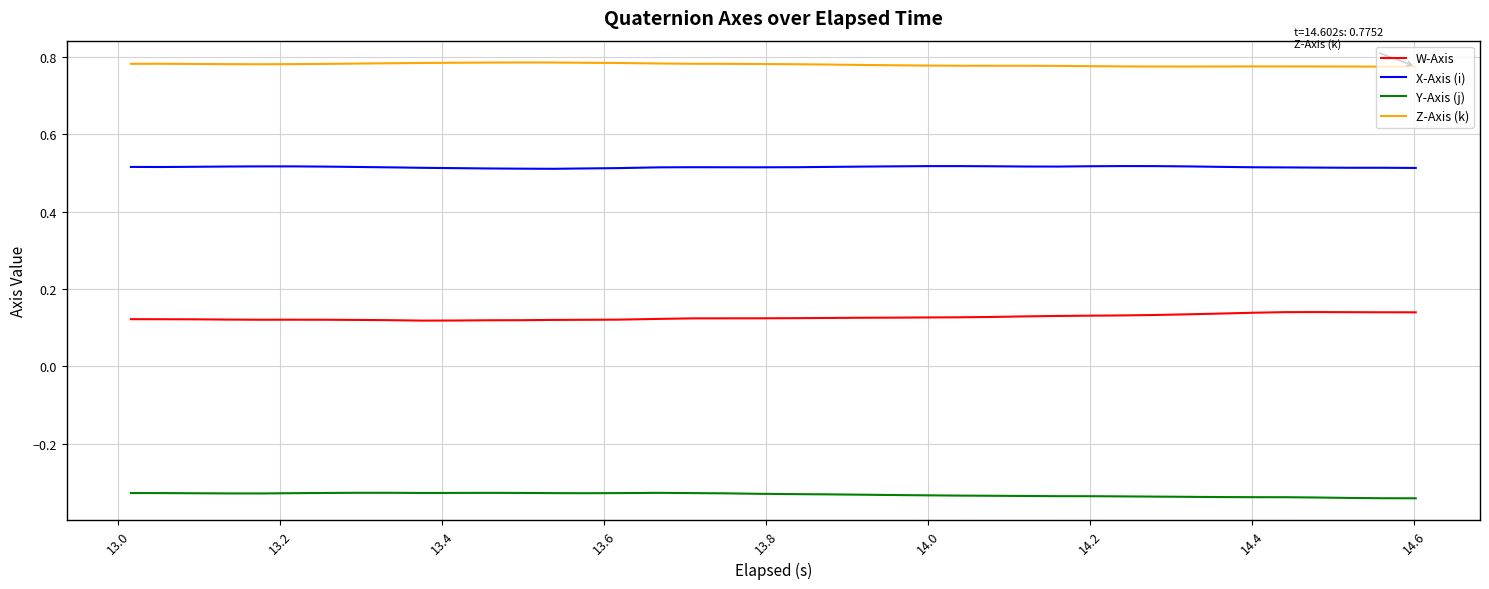

True or false: Z-Axis (k) and X-Axis (i) intersect in this chart.

False